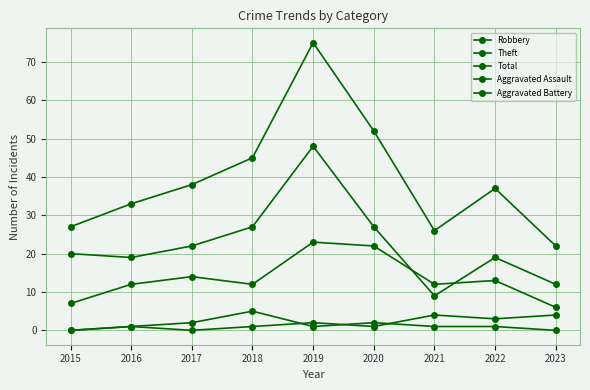

True or false: Theft and Total intersect in this chart.

False